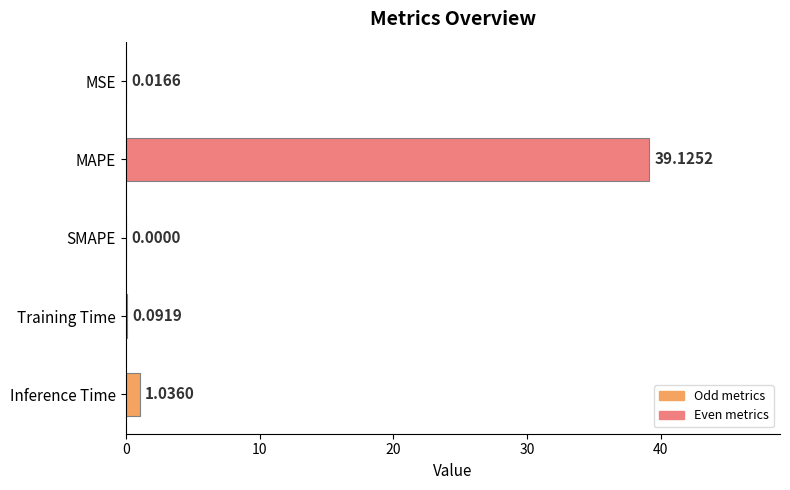

What is the sum of all values?

40.3